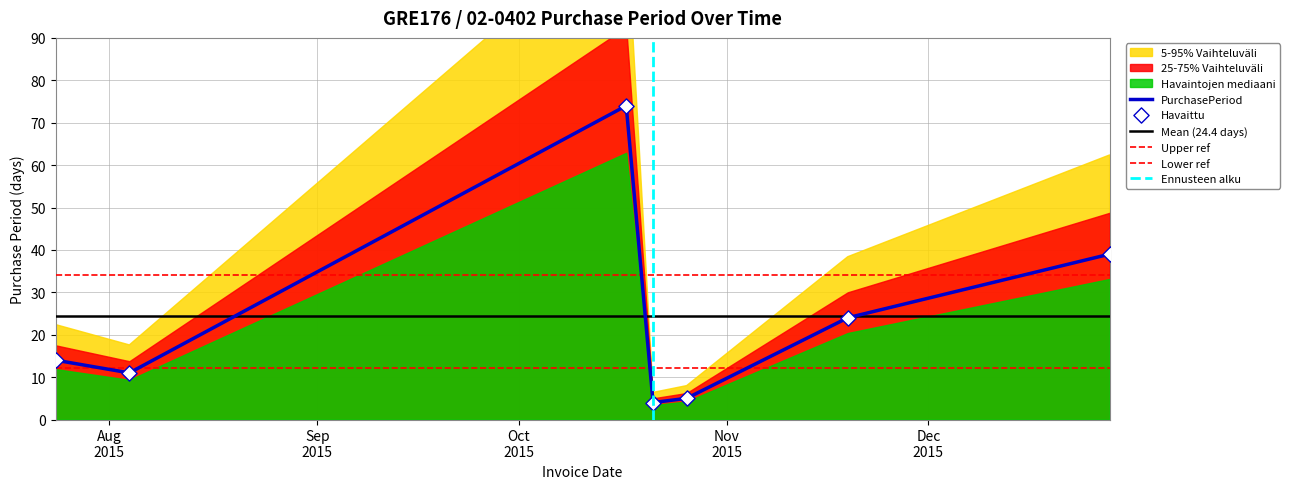

Approximately how many times larger is the value at 2015-07-24 compared to 2015-12-28?

0.4